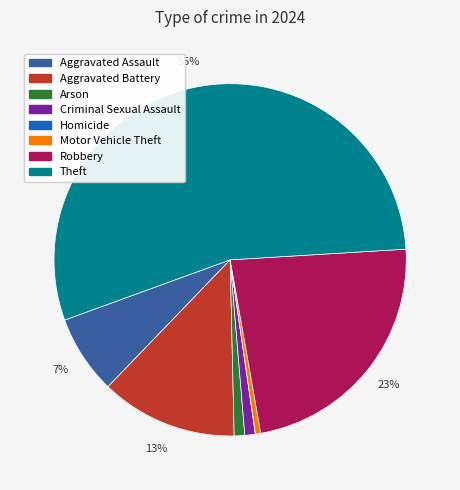

Is the sum of Theft and Robbery greater than half?

Yes